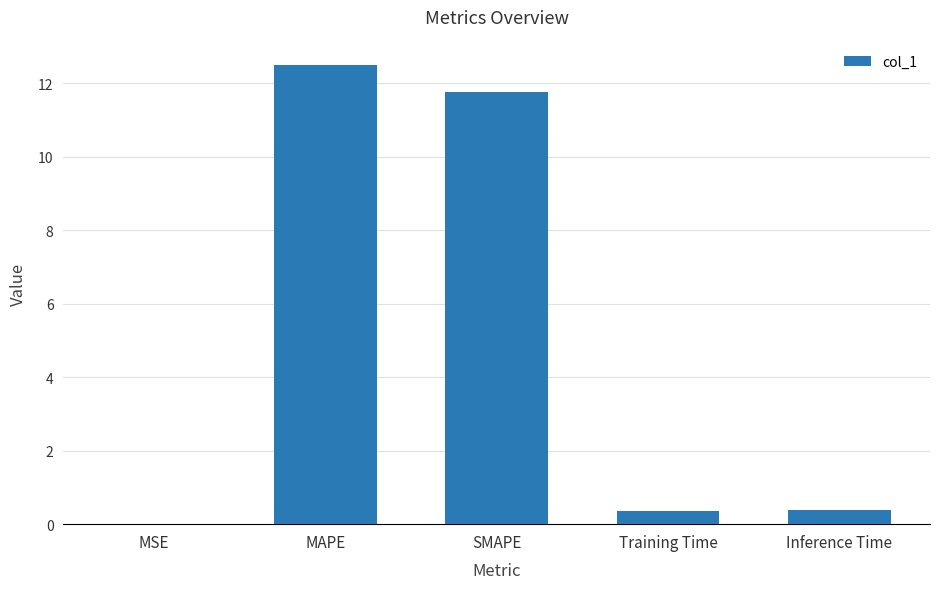

At which category does the chart reach its peak across all series?

MAPE